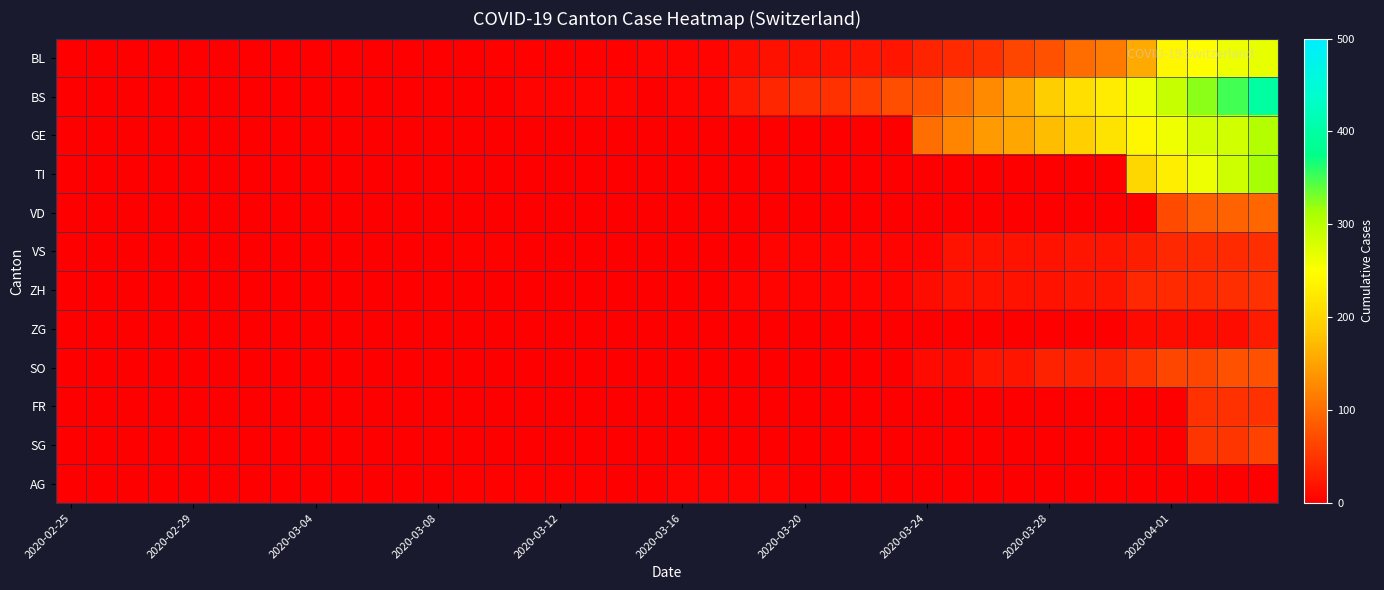

Count the number of categories in the chart.

40